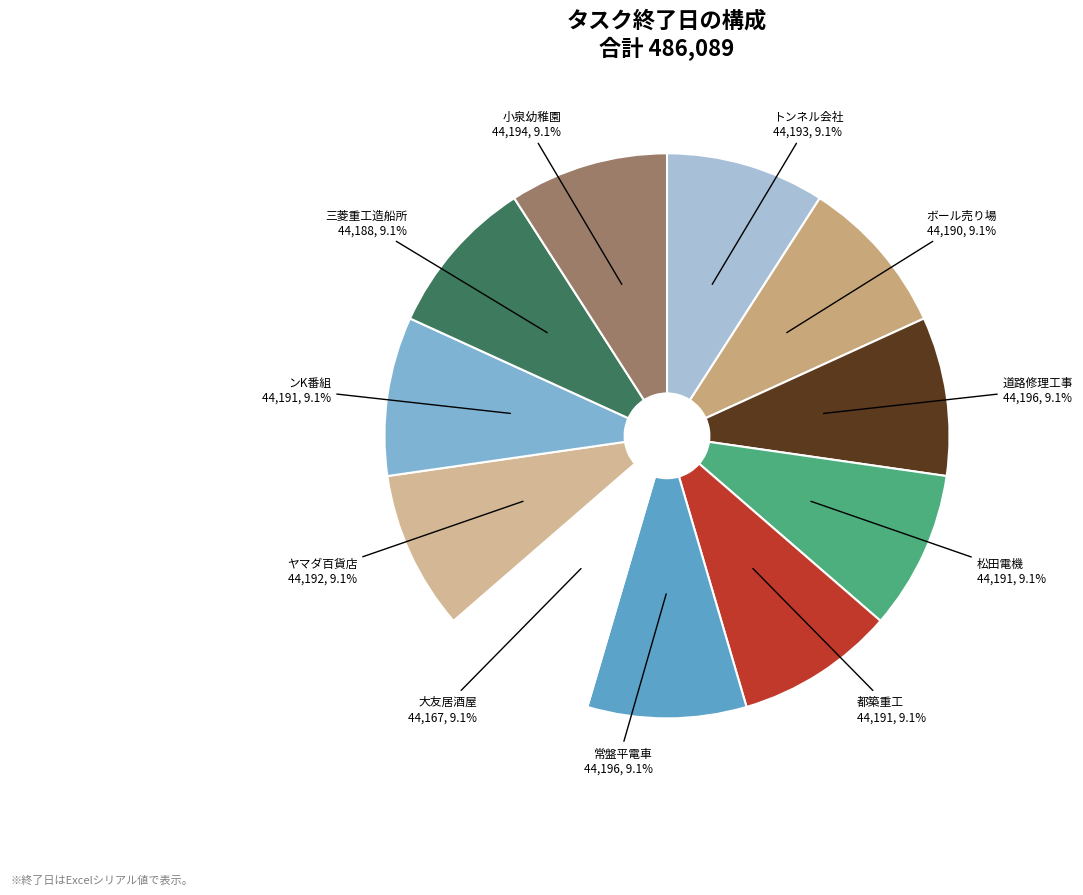

Count the number of slices in the pie.

11